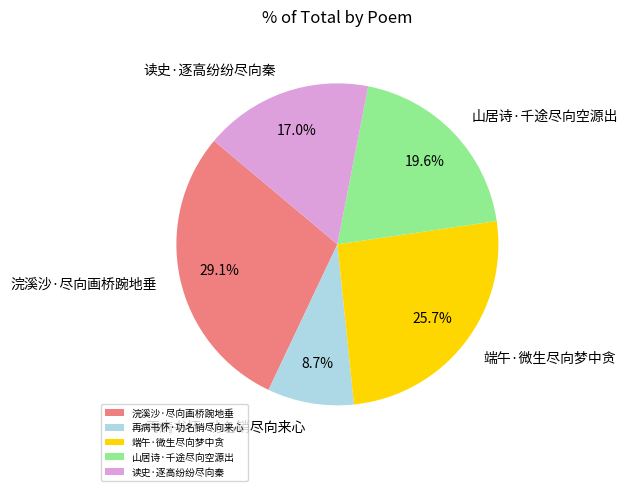

To the nearest percent, what percentage of the pie is 山居诗·千途尽向空源出?

20%